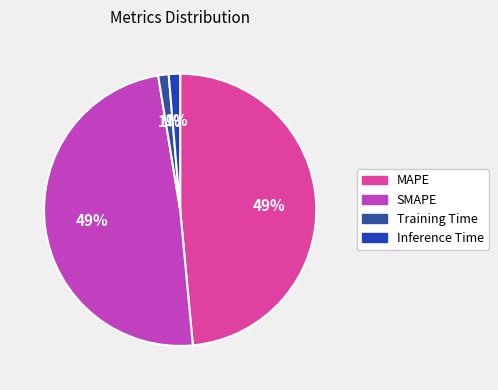

Rank the categories by value from highest to lowest.

SMAPE, MAPE, Inference Time, Training Time